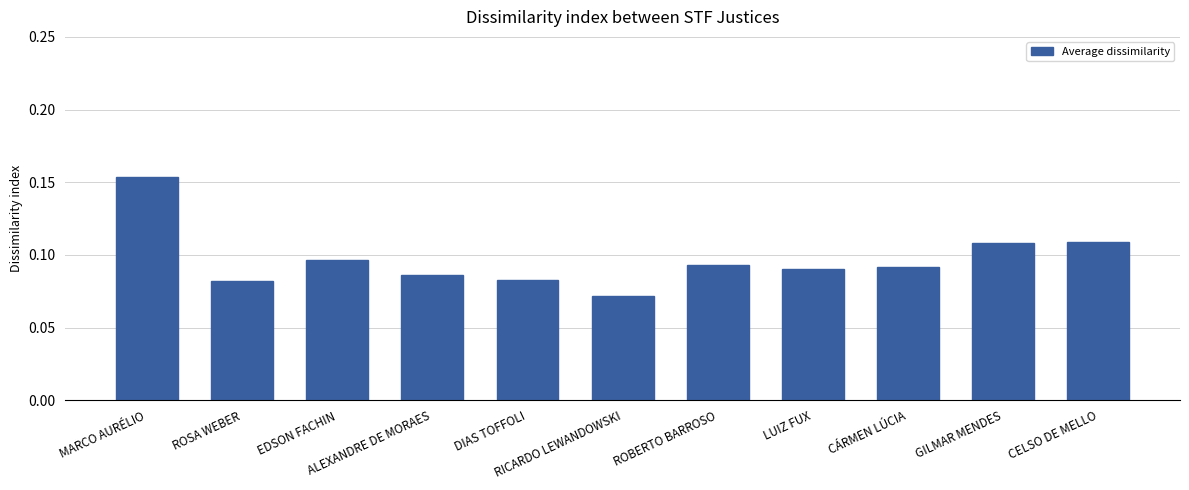

How many series are shown in this chart?

1